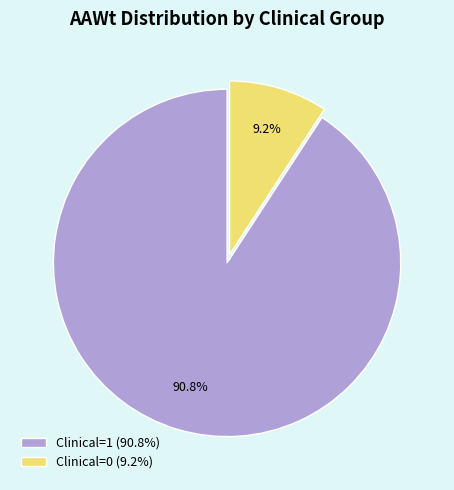

Which category has the smallest portion of the pie?

Clinical=0 (9.2%)